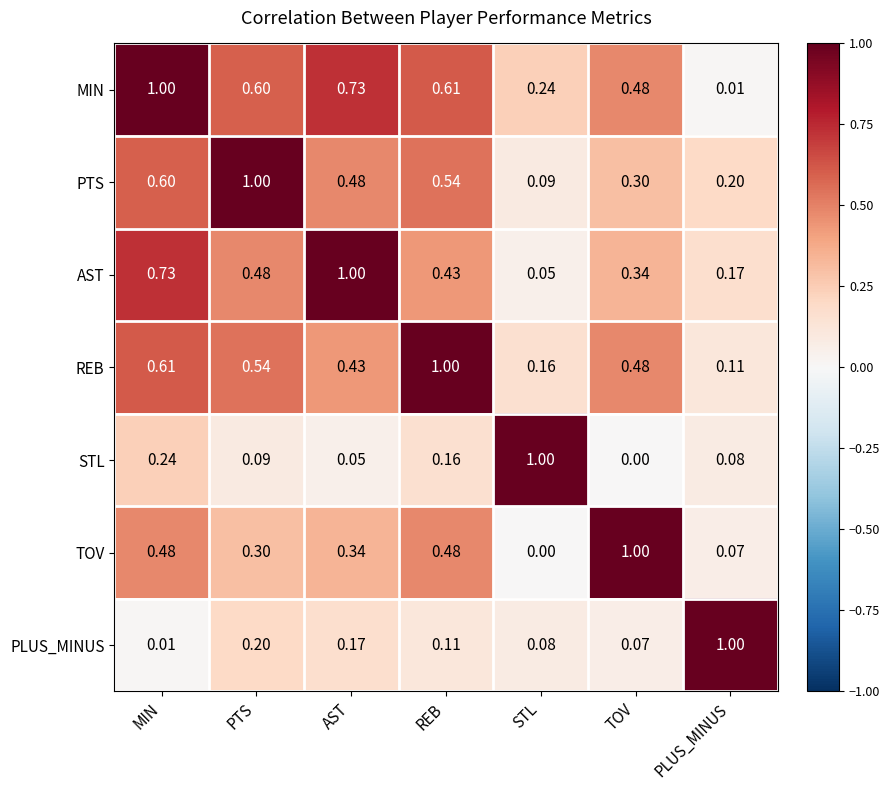

Rank the categories by PTS value from lowest to highest.

STL, PLUS_MINUS, TOV, AST, REB, MIN, PTS